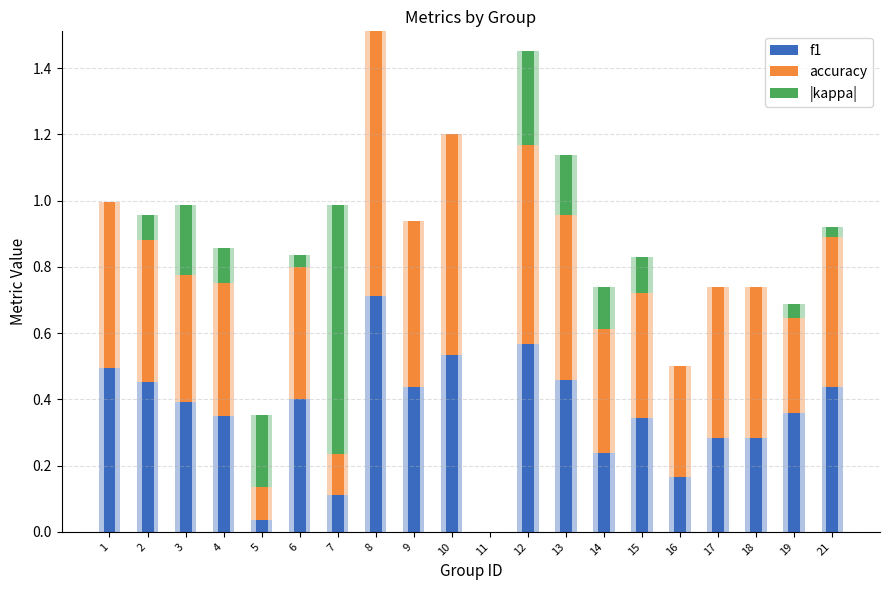

Which category has the lowest value in the |kappa| series?

1